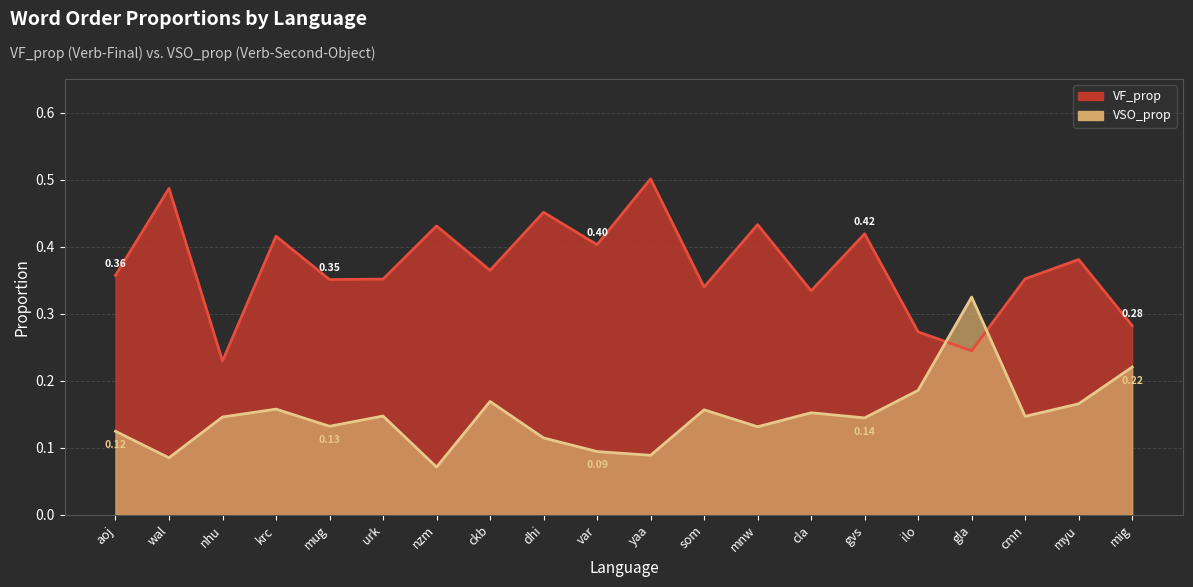

What is the average value of the VSO_prop series?

0.1